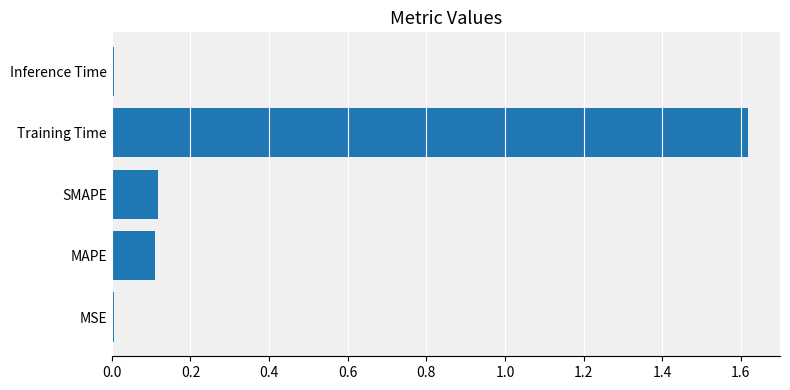

True or false: the data shows 0.1 at MAPE.

True